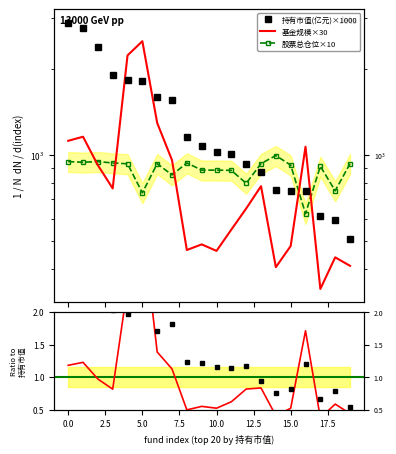

What is the spread (max minus min) of values at 11?

455.7